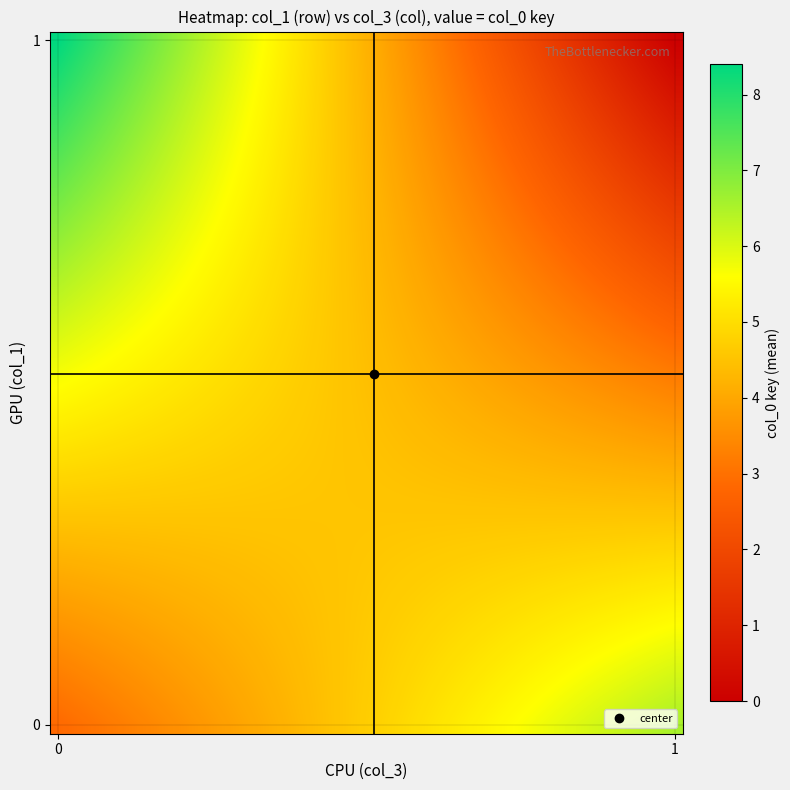

How many series are shown in this chart?

40